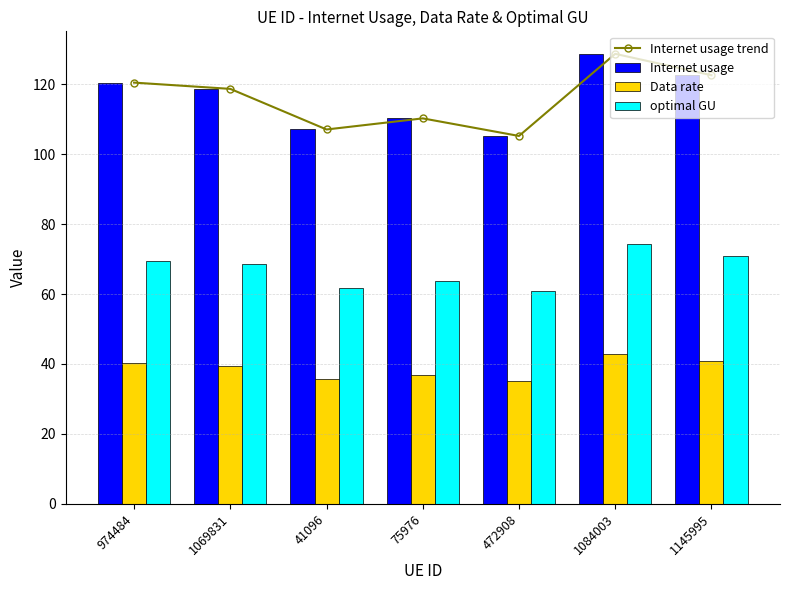

What is the difference between the Internet usage values at 1145995 and 974484?

2.1